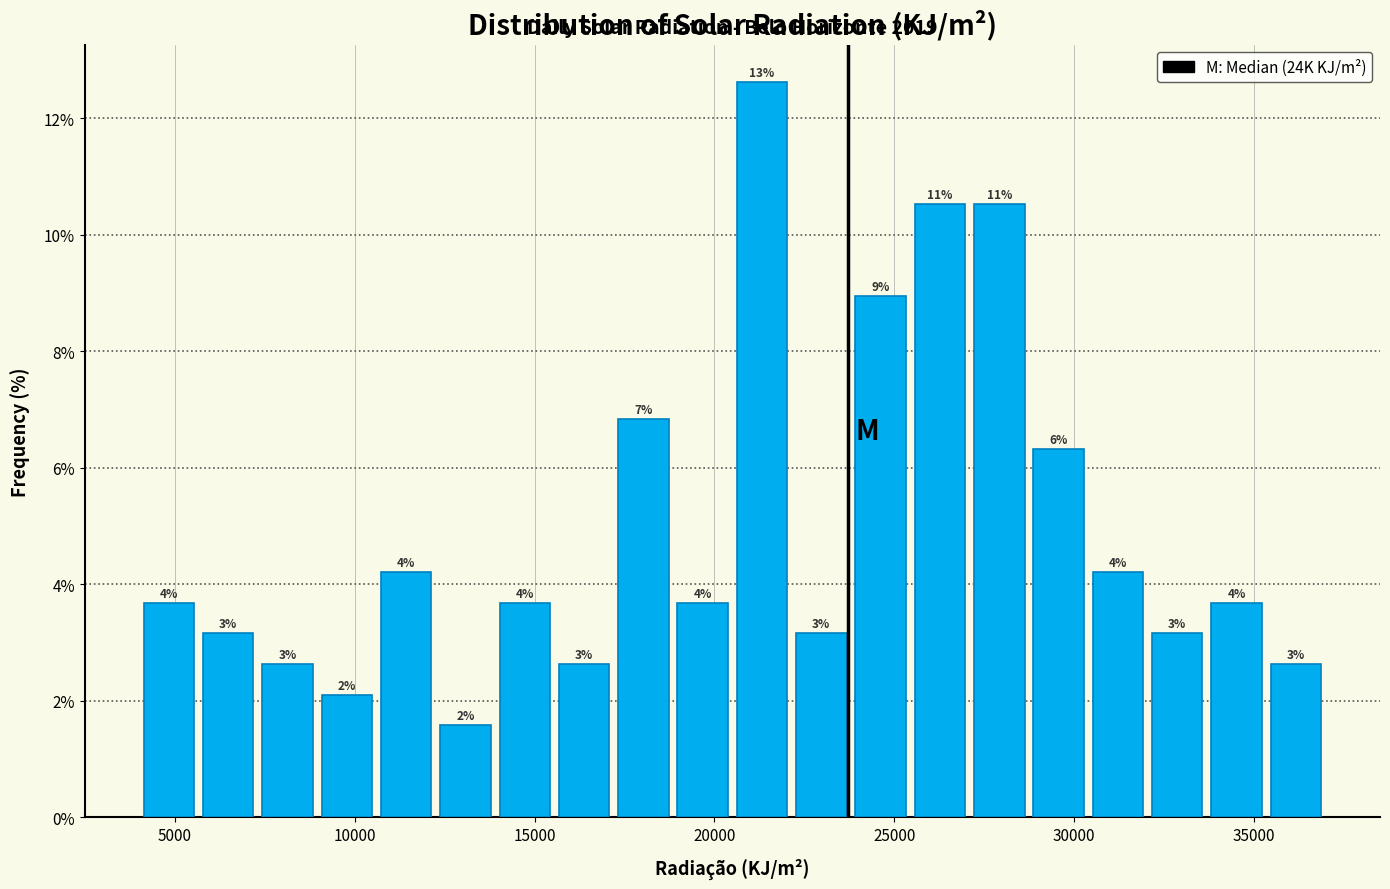

Around what value on the x-axis is the tallest bar? Give the approximate position of its centre, as read against the axis.

21500